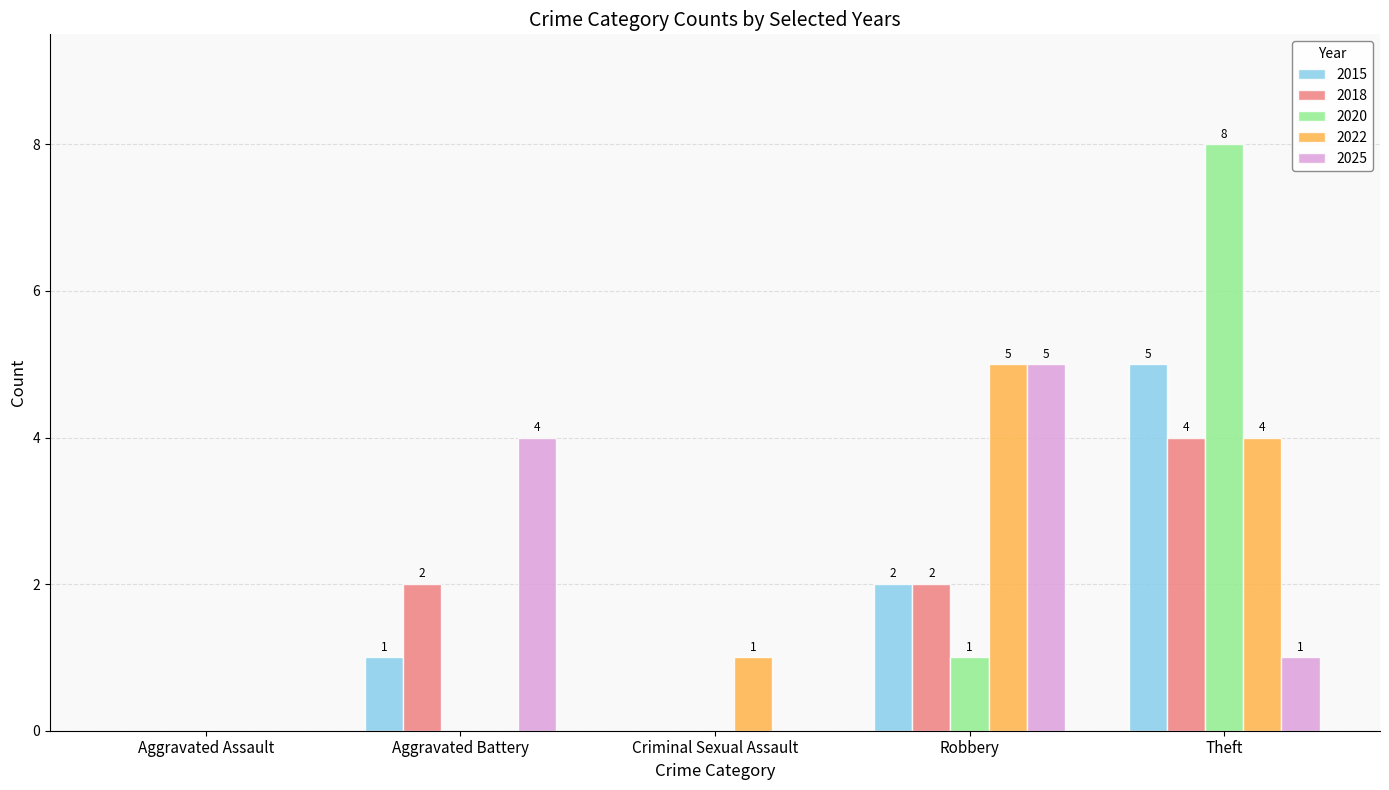

How many groups of bars are there?

5